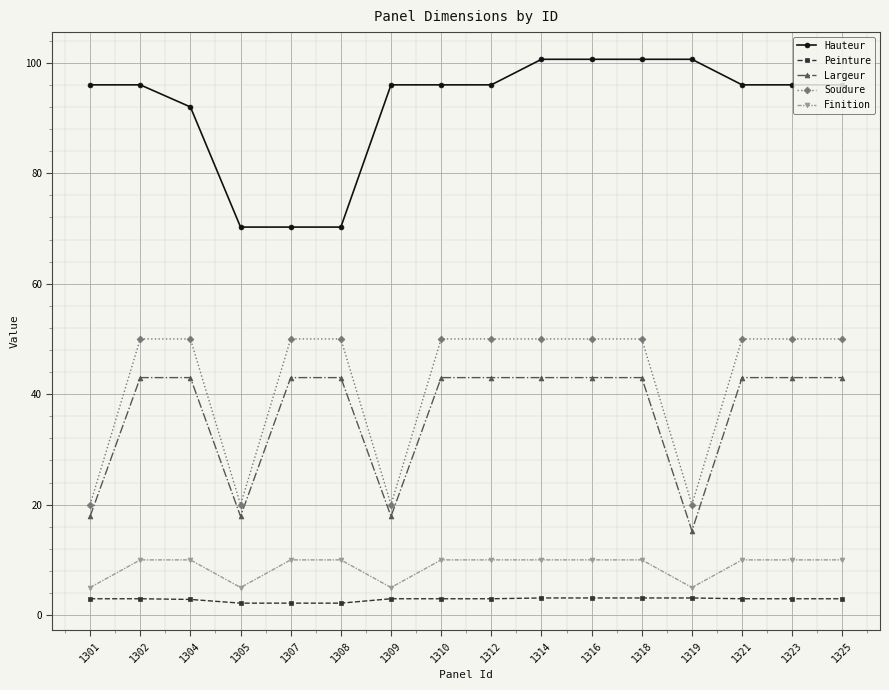

What is the difference between the highest and lowest values at 1312?

93.0